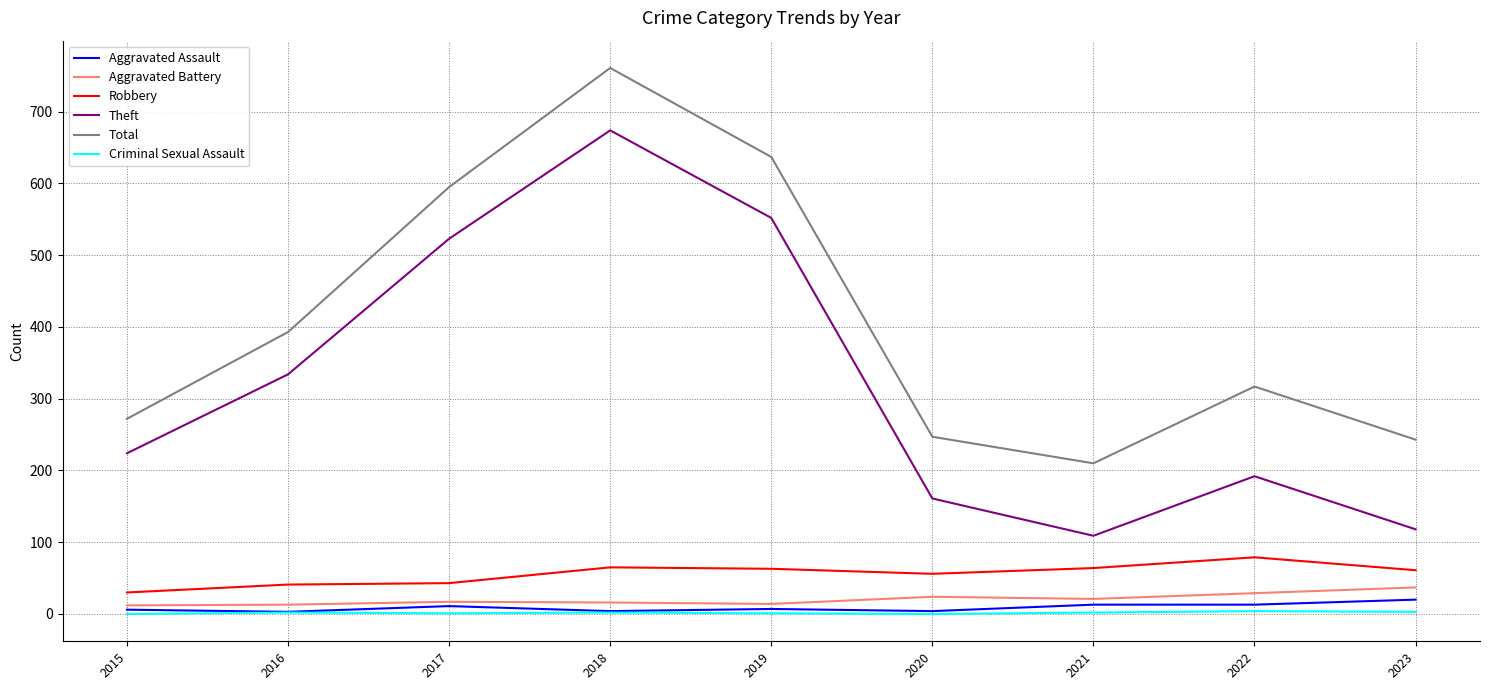

Between 2019 and 2021, which series saw the biggest shift?

Theft